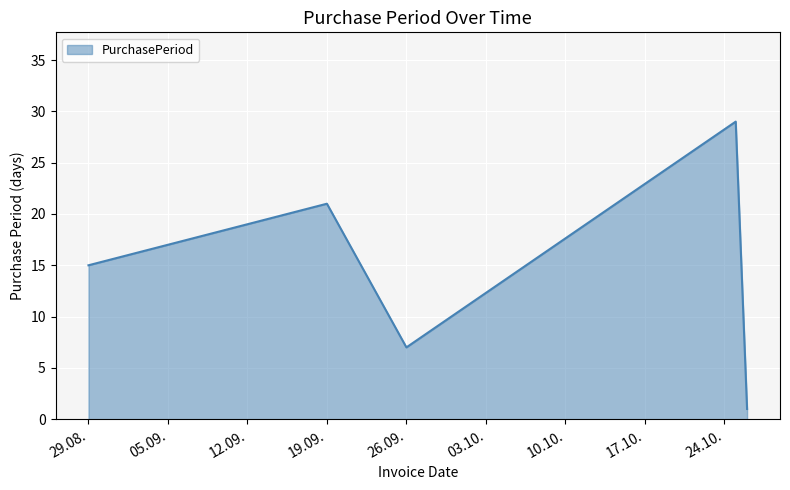

What is the average value?

15